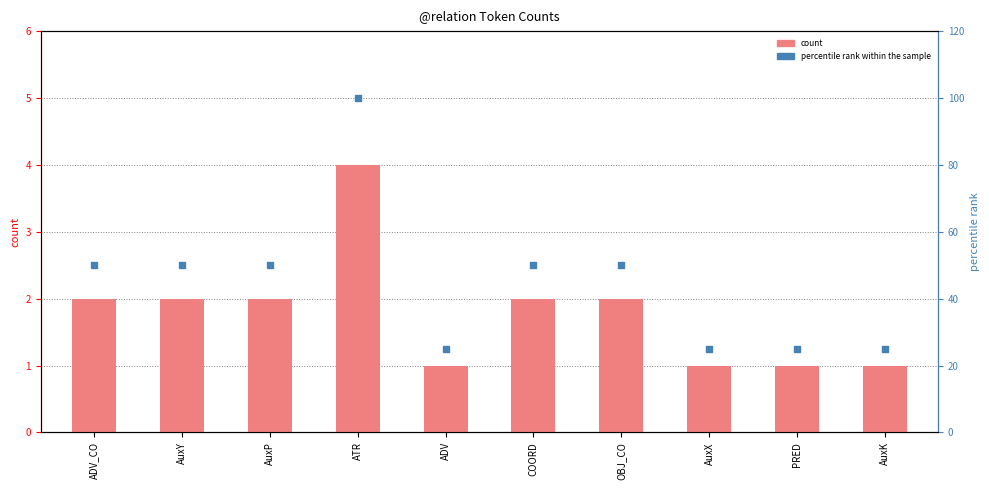

Is the value of percentile rank within the sample at ATR greater than the value of count at ATR?

Yes